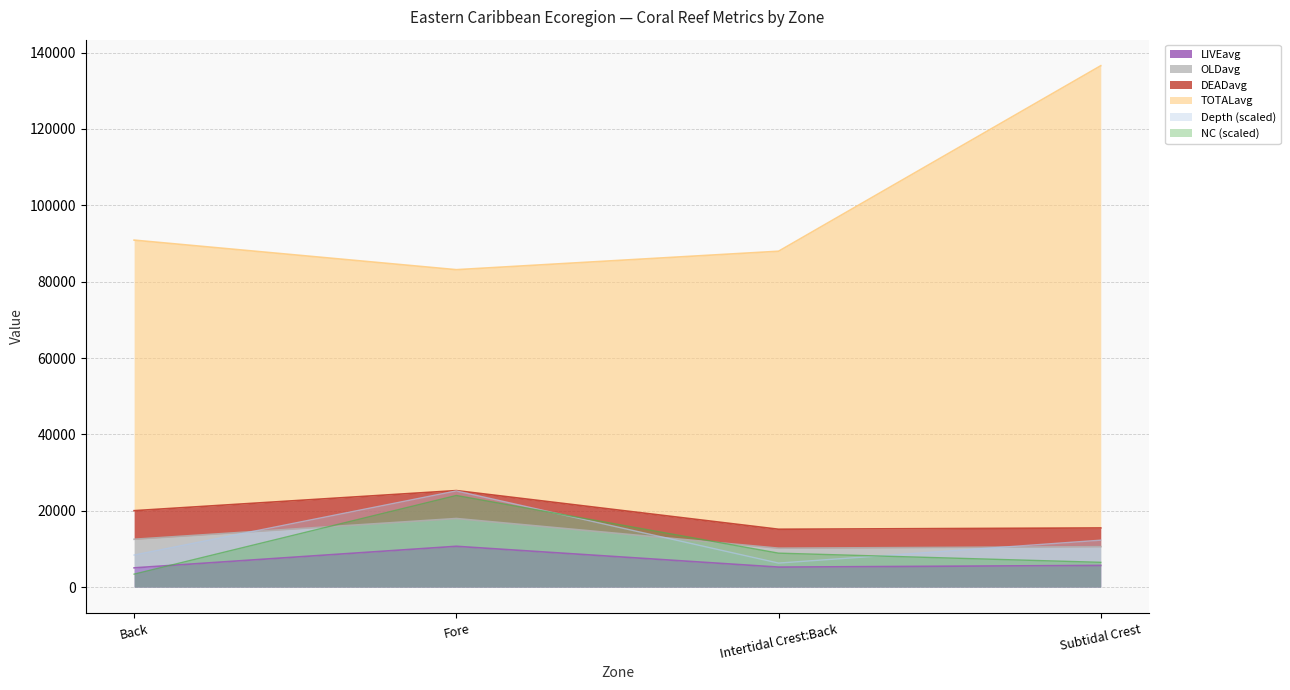

Is it true that Depth equals 7196.9 at Subtidal Crest?

False